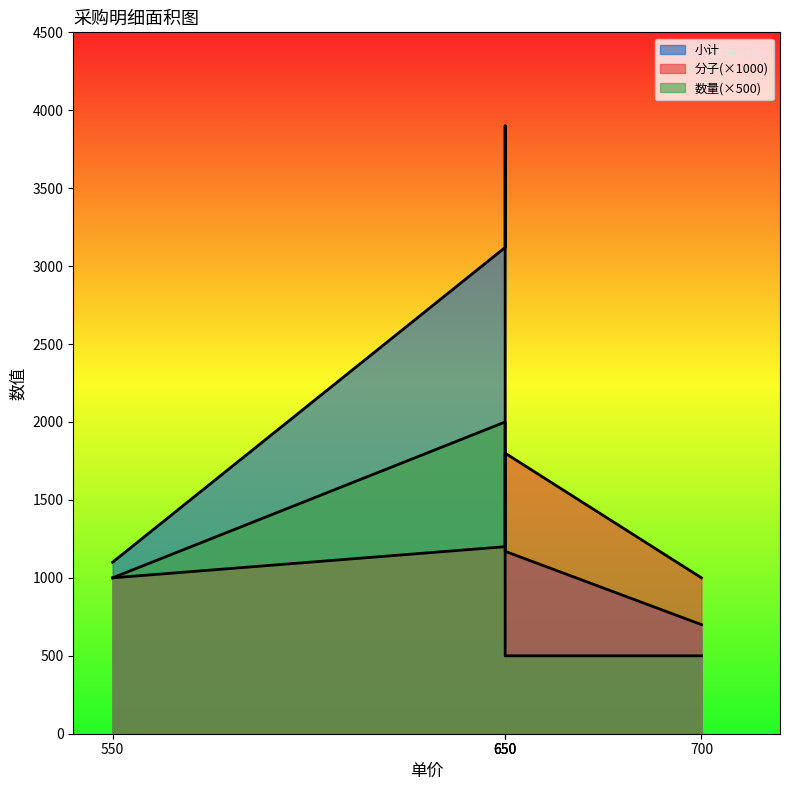

True or false: 小计 and 分子 cross at least once.

False